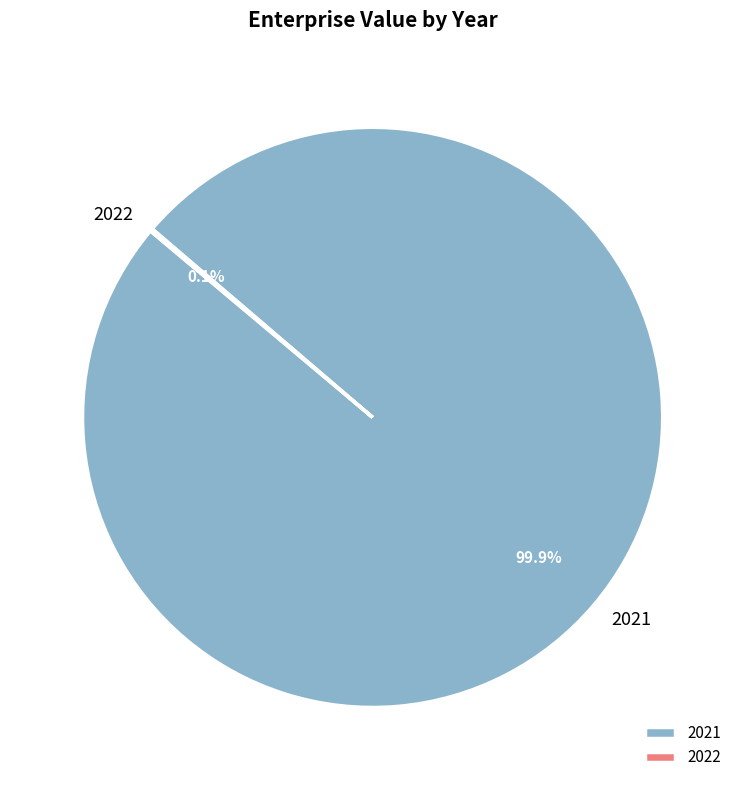

True or false: 2021 accounts for 95% of the total.

False